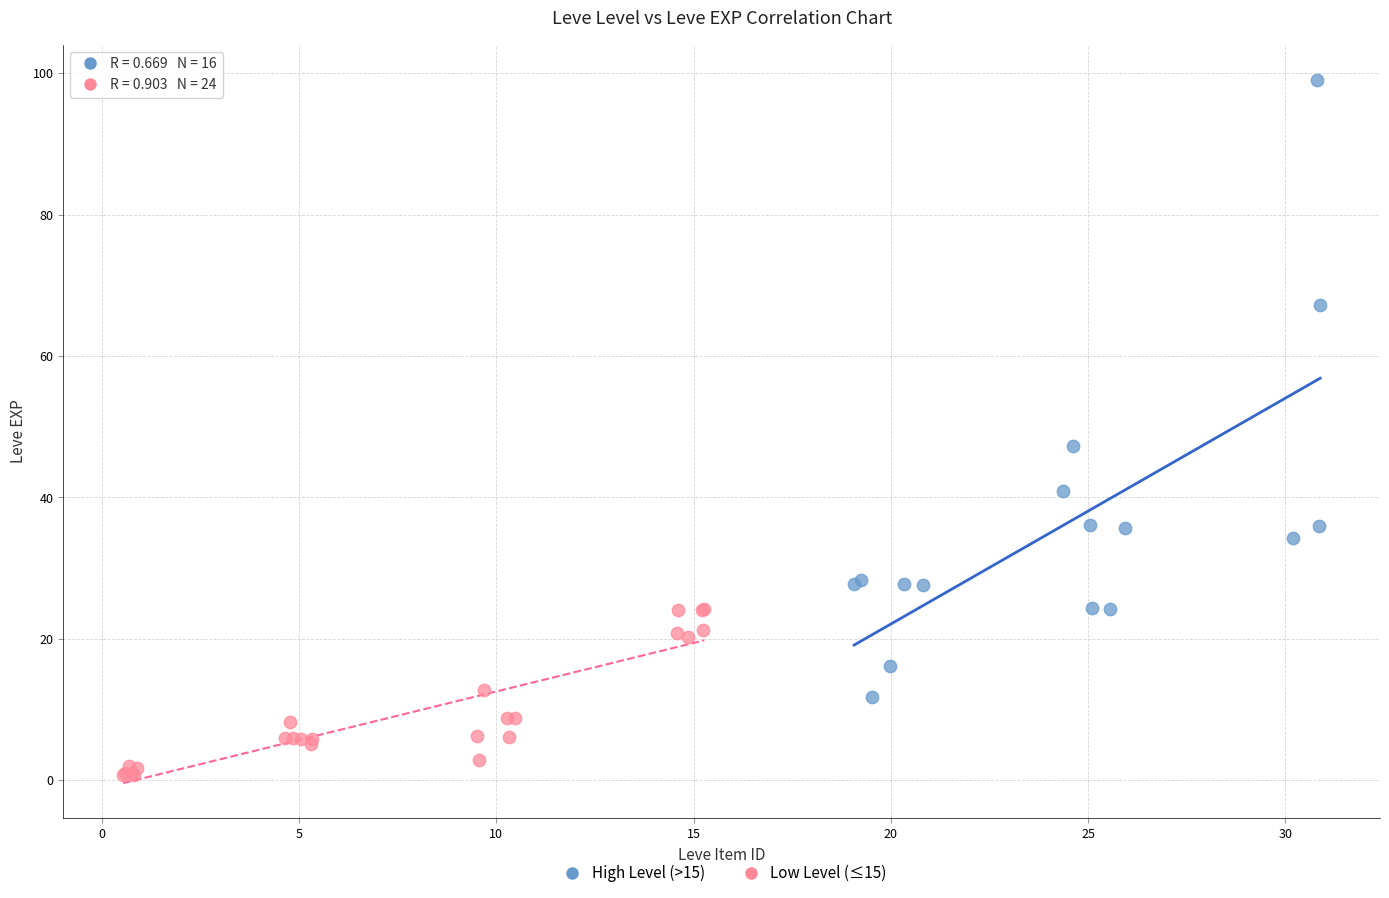

Which series has the largest Y range (max minus min)?

High Level (>15)